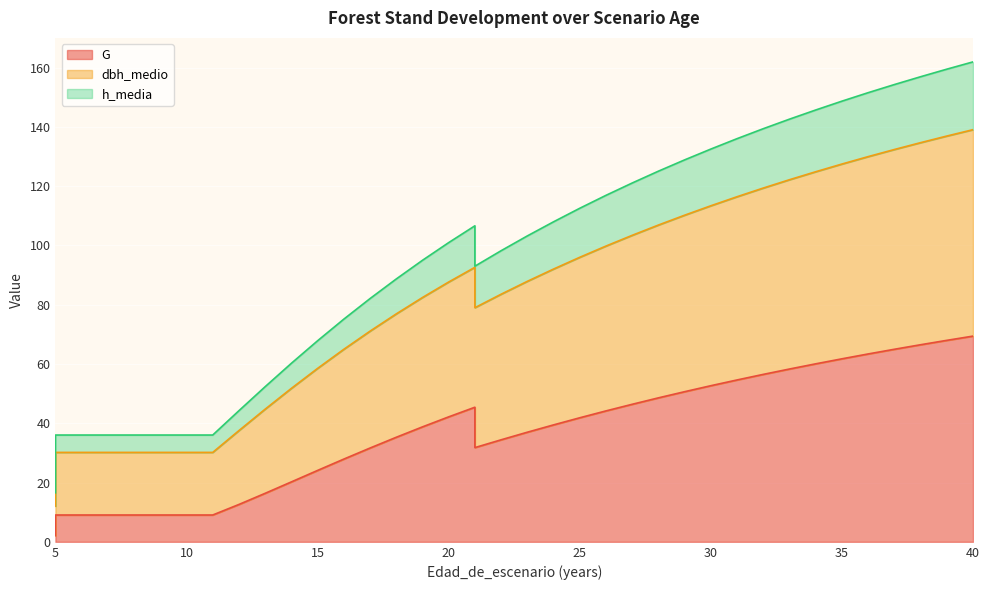

Which has a higher value, 20 or 35?

35